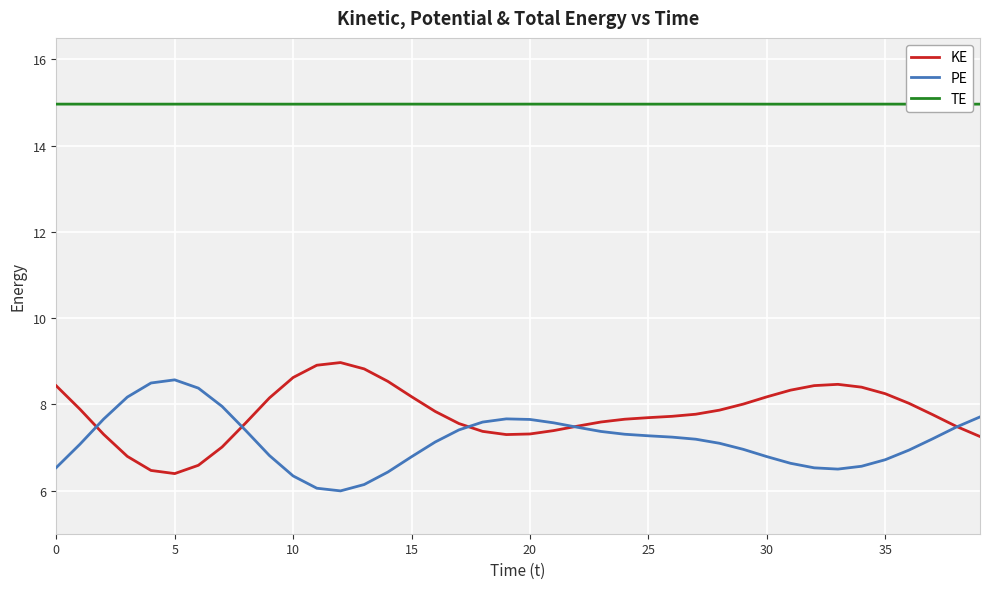

List the series in order of their peak value, highest first.

TE, KE, PE